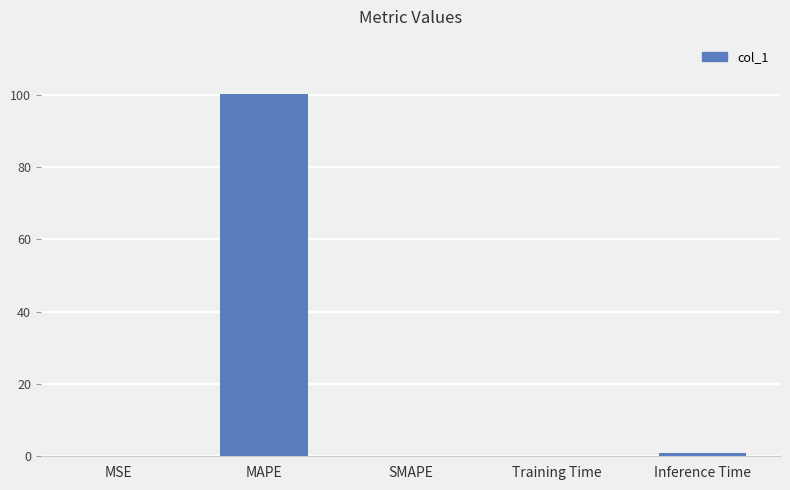

What is the change in value from MSE to MAPE?

+100.1